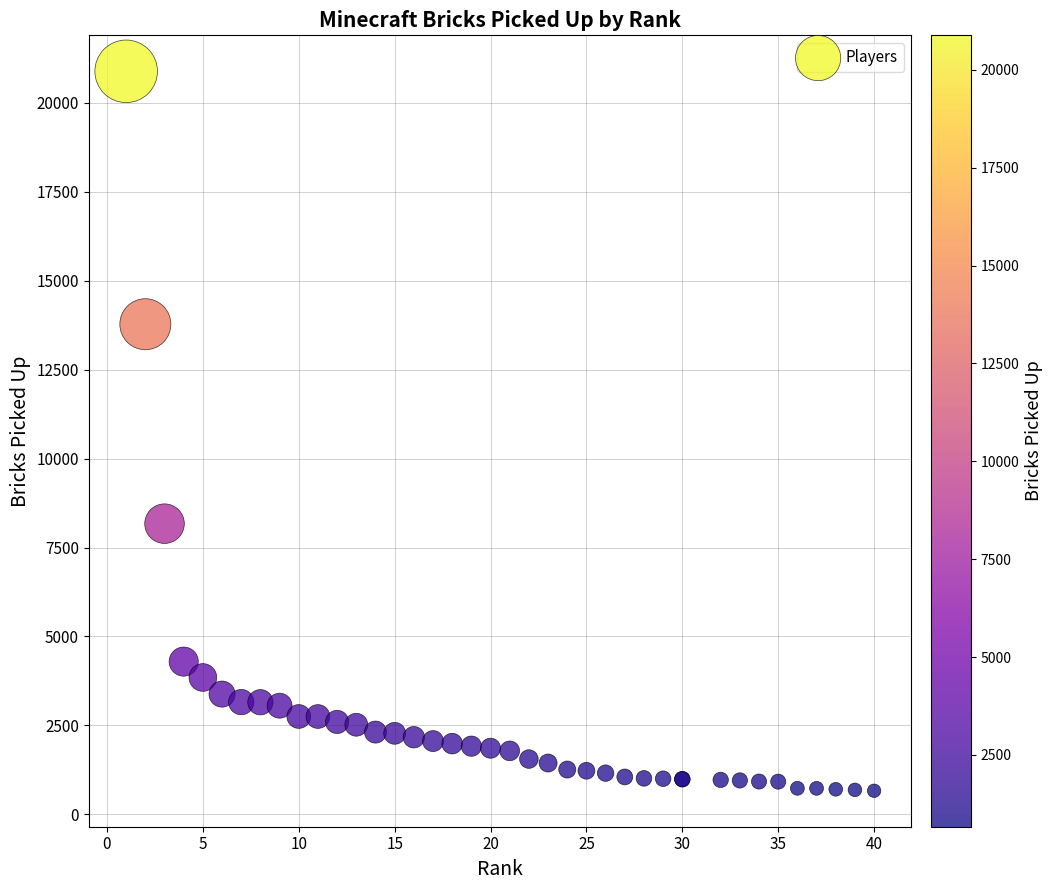

What Y value in the scatter plot is closest to 10773?

8170